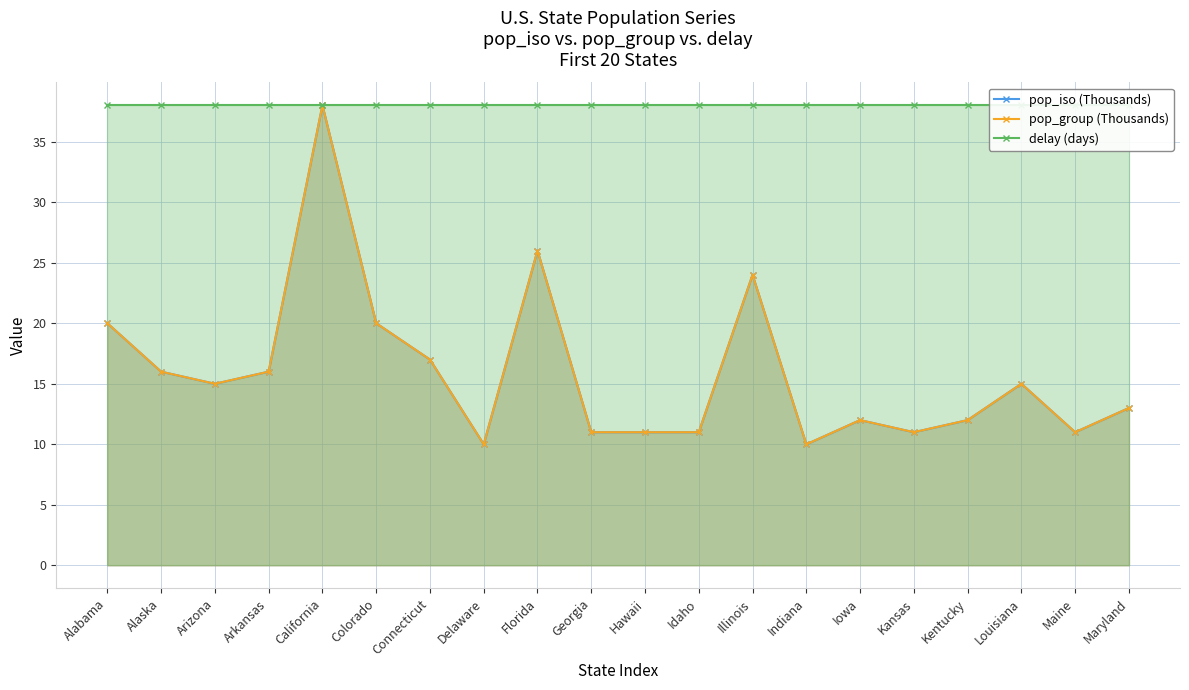

True or false: delay (days) has a value of 38 at Idaho.

True